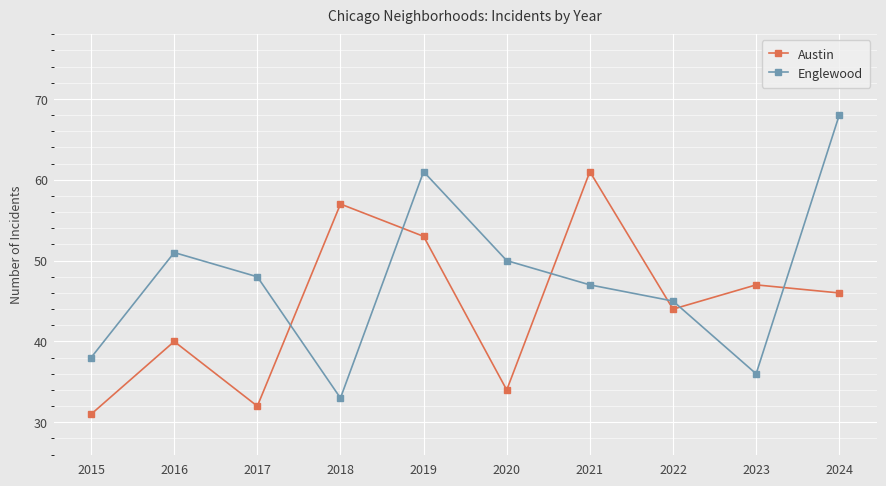

At how many categories does at least one series exceed 31?

10